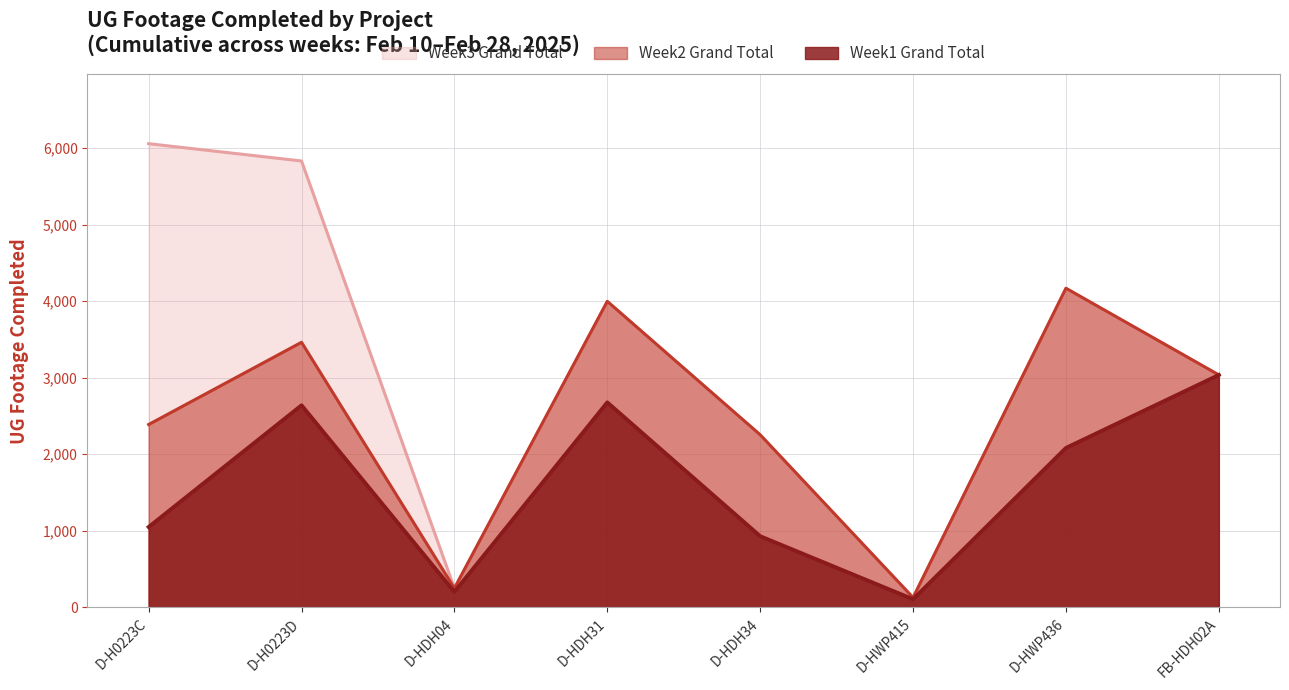

Is the value of Week1 Grand Total at D-H0223C greater than the value of Week2 Grand Total at D-HDH34?

No